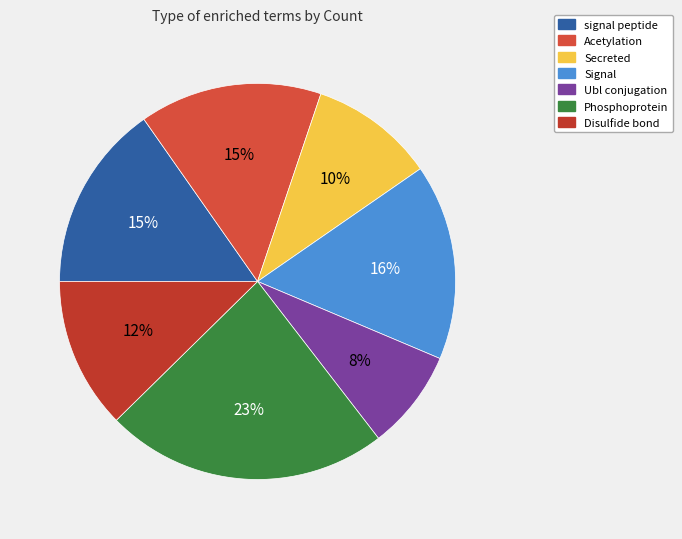

Between Disulfide bond and Phosphoprotein, which is larger?

Phosphoprotein